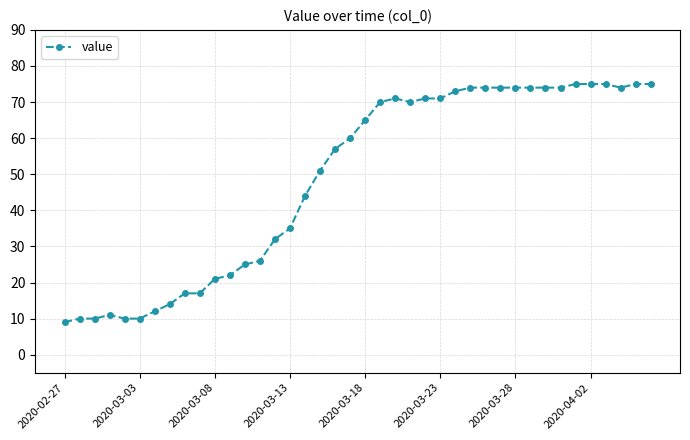

What is the difference between the maximum and second lowest values?

65